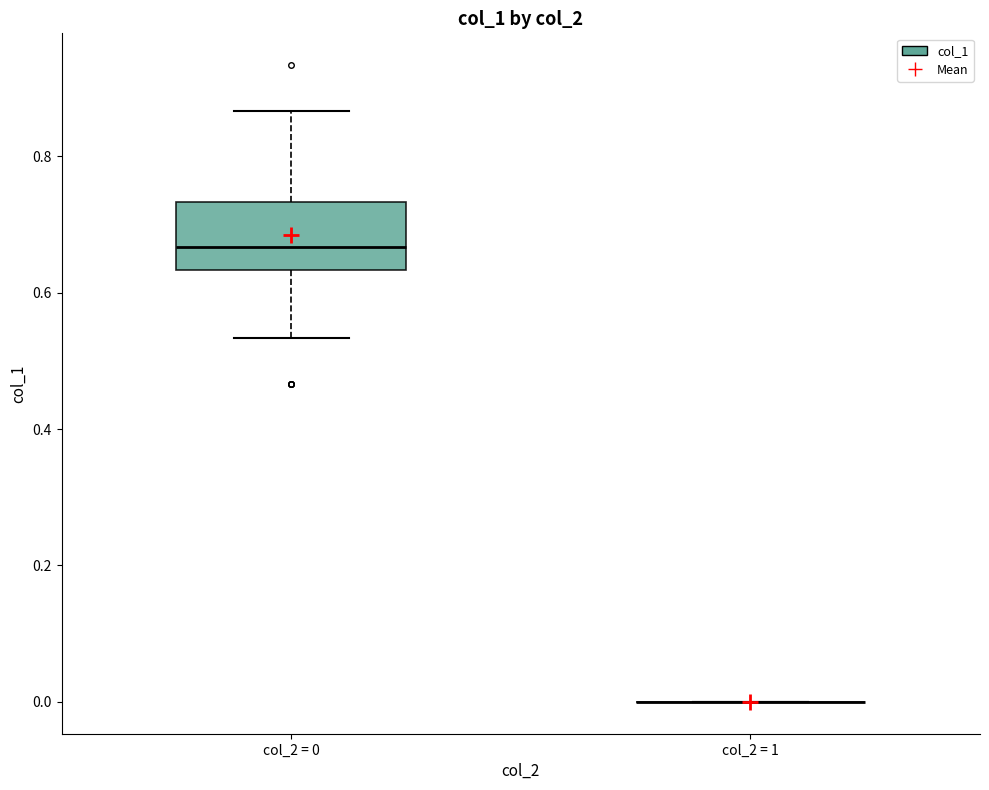

Reading left to right, read every box against the y-axis: the position of its median line, the range the box covers, and the ends of its whiskers. The values are not printed on the chart, so give them approximately, as read against the axis.

col_2 = 0: median 0.66, box 0.64 to 0.74, whiskers 0.54 to 0.86
col_2 = 1: box collapsed to a line at 0.00, whiskers 0.00 to 0.00